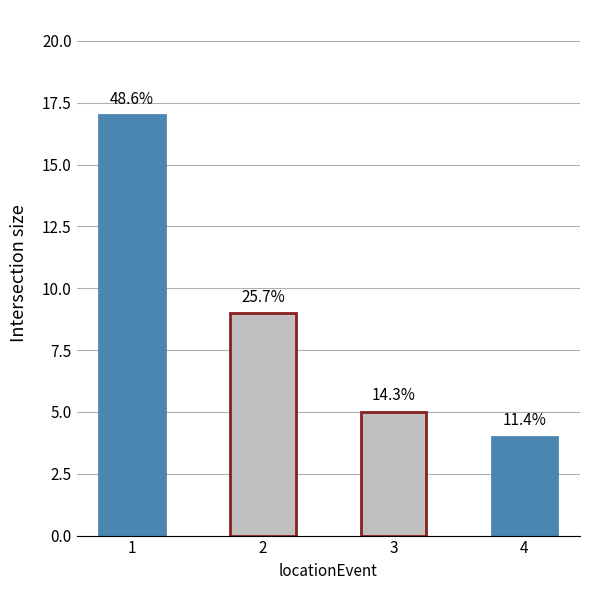

The chart shows a value of 1 at 4. True or false?

False